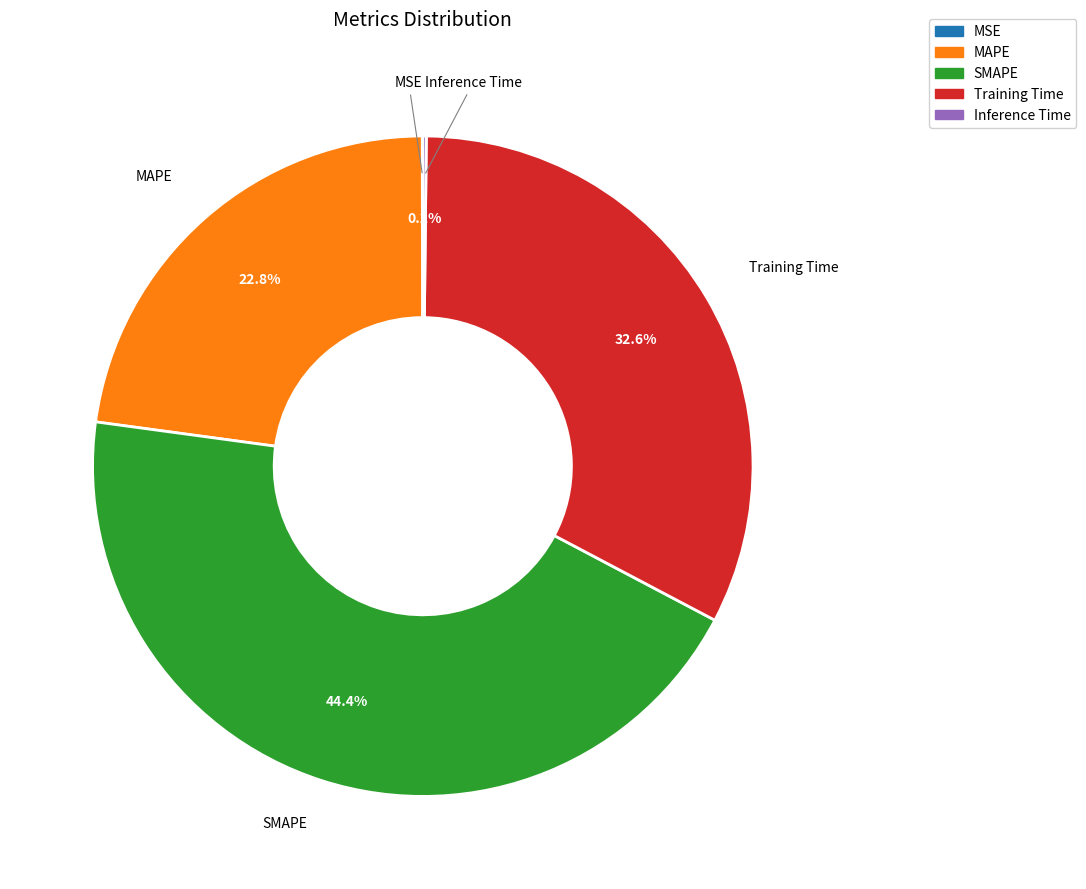

Which category has the biggest portion of the pie?

SMAPE